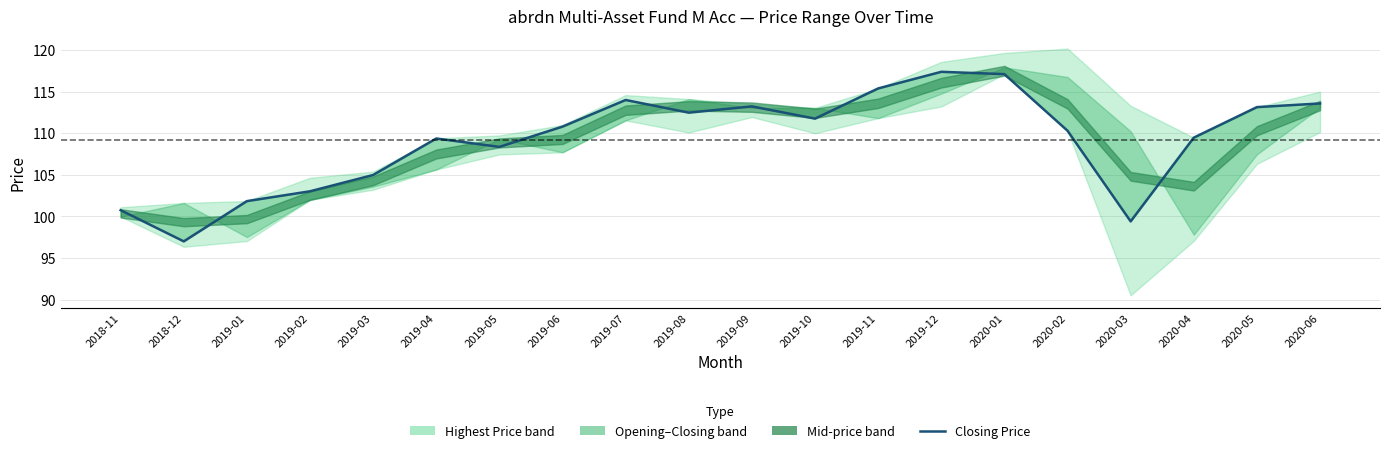

Is it true that the value at 2019-10 is 111.8?

True